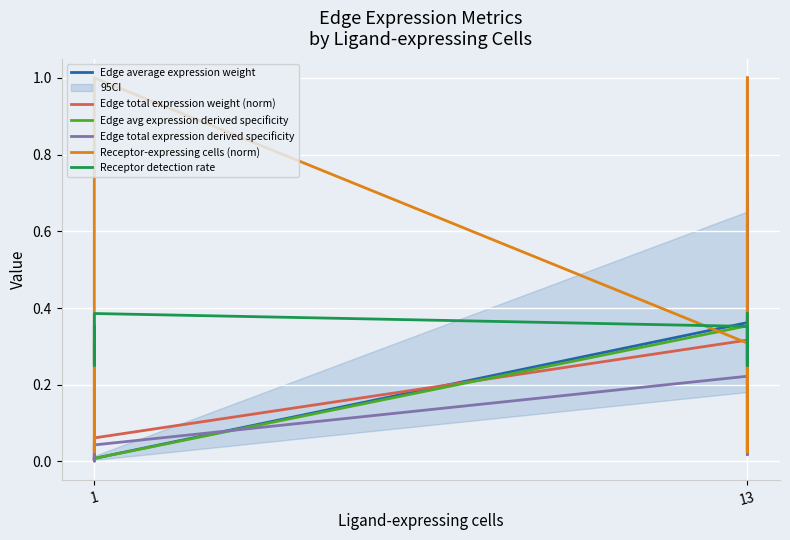

Which series has the largest range (max minus min)?

Edge total expression weight (norm)